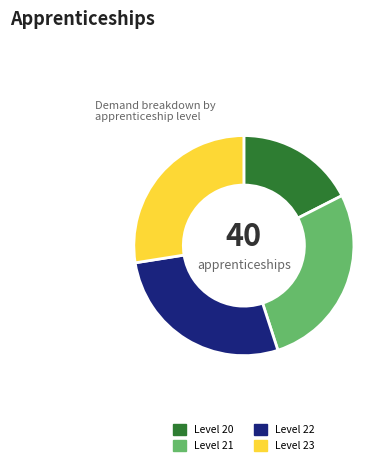

Is it true that Level 23 is 37% of the pie?

False